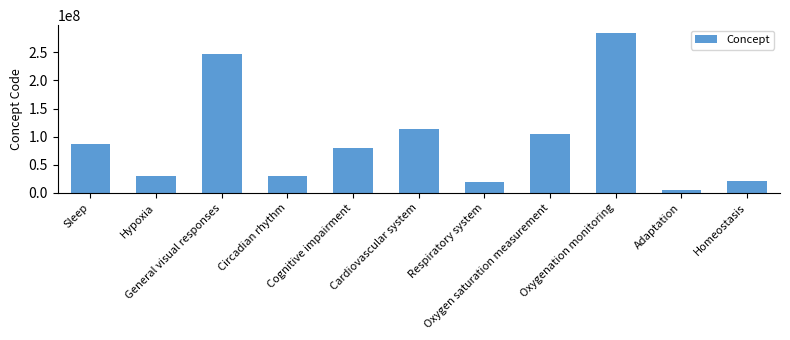

What is the value of the 9th bar from the left?

284032008